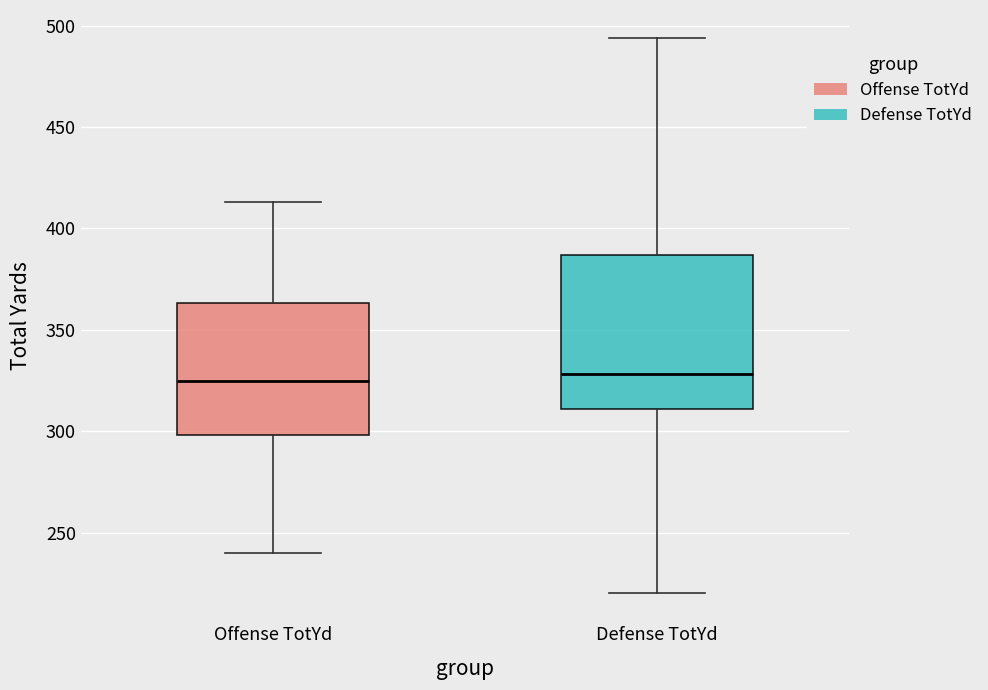

Comparing the boxes themselves (not the whiskers), which one is the tallest?

Defense TotYd